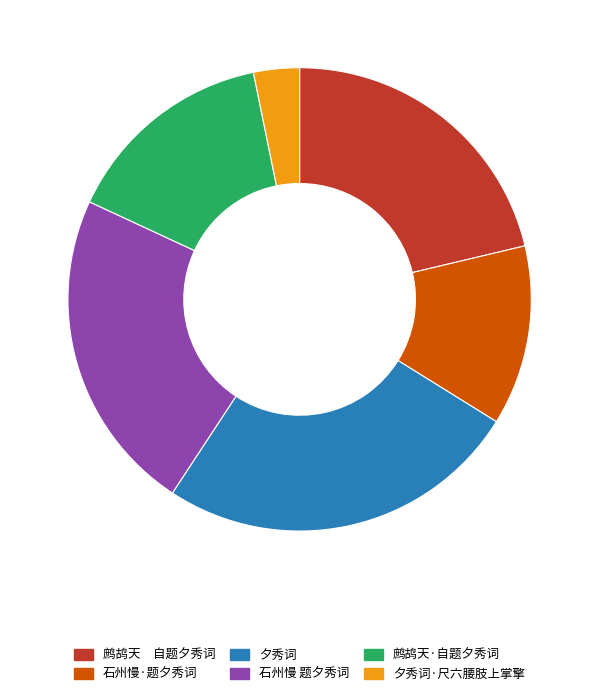

Does 石州慢 题夕秀词 represent more than half of the total?

No